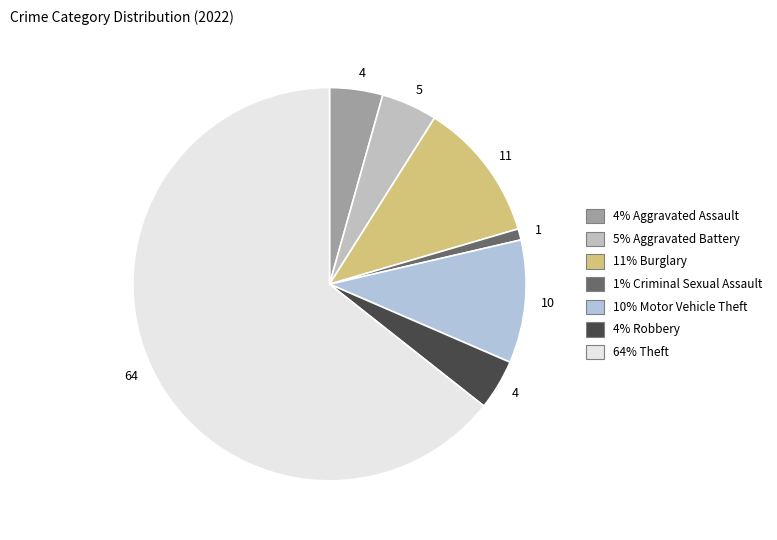

Which category has the biggest portion of the pie?

Theft